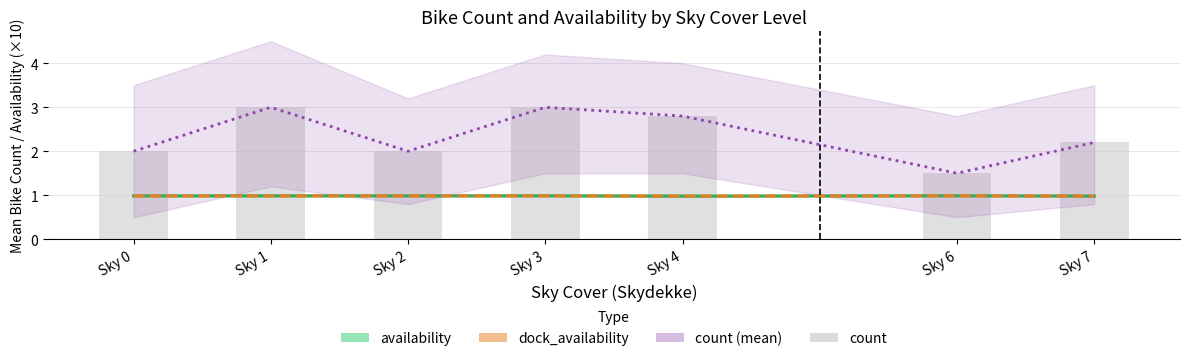

Is it true that dock_availability equals 1.6 at Sky 1?

False